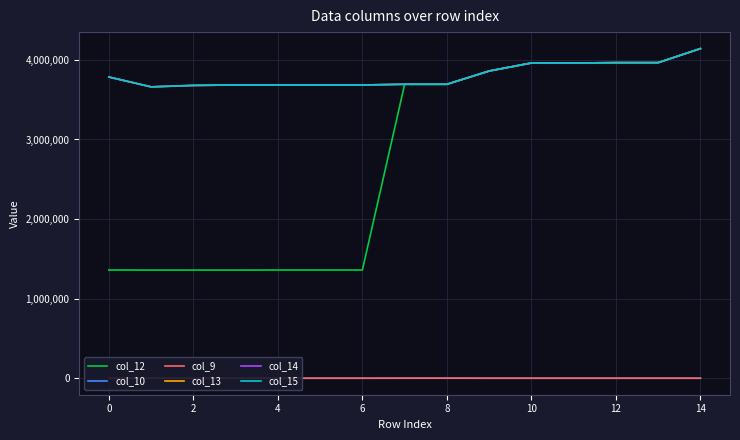

True or false: col_14 has a value of 4923552 at 6.

False